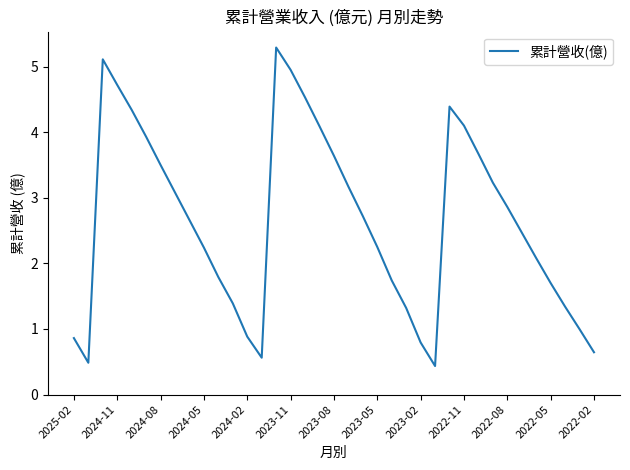

What is the greatest value displayed?

5.3